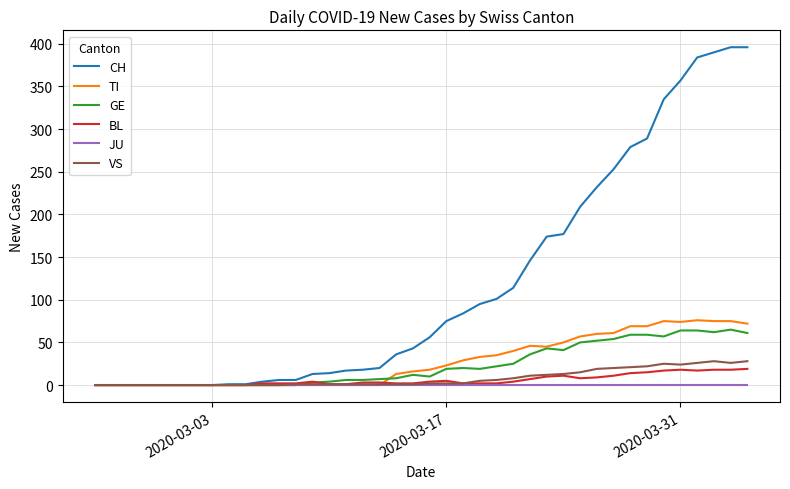

What is the greatest value displayed?

396